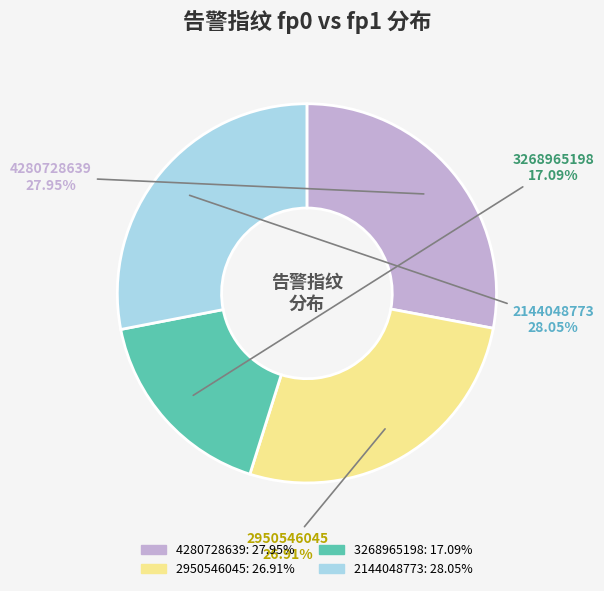

Approximately how many times larger is the value at 3268965198 compared to 2144048773?

0.6